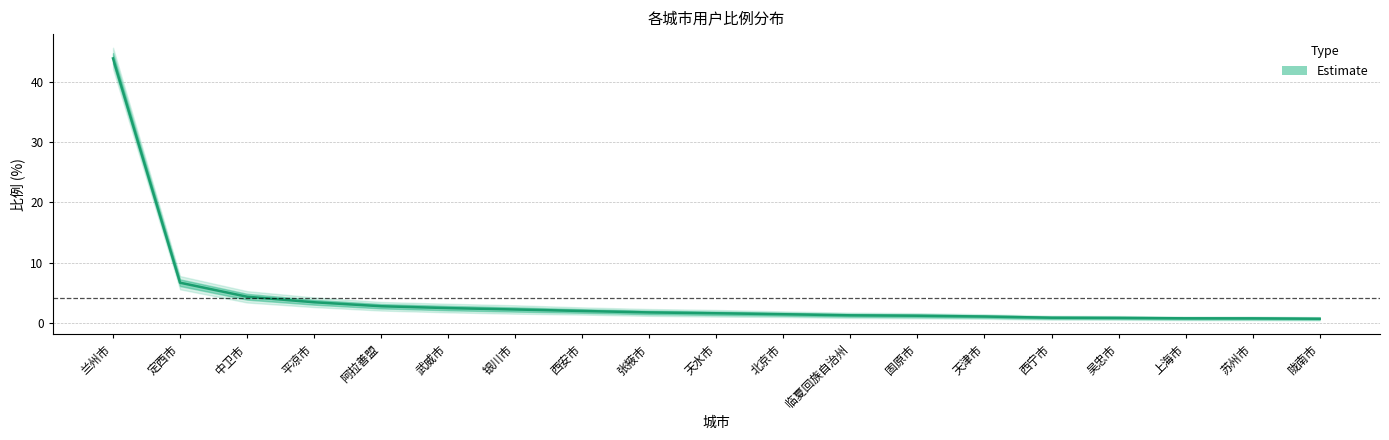

What is the value of the 比例_upper1 point at the 4th from the left?

3.8